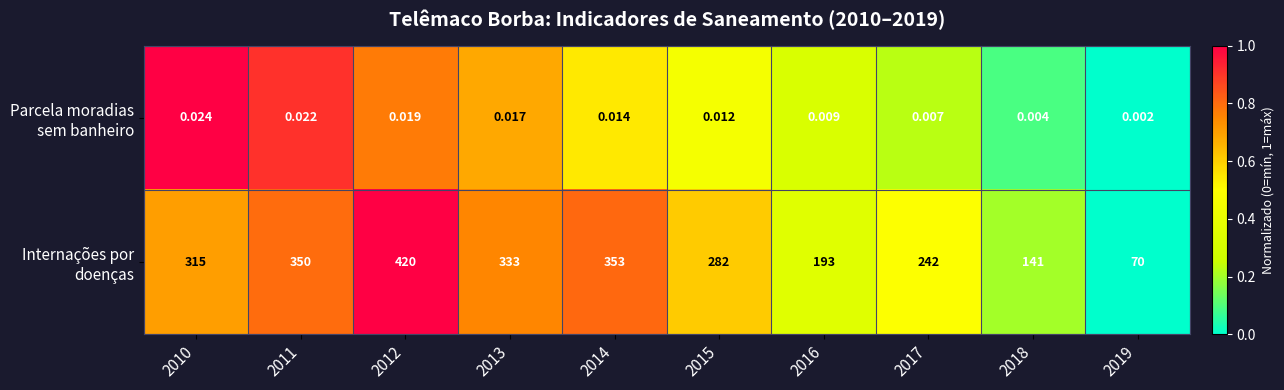

How many distinct data groups are displayed?

2